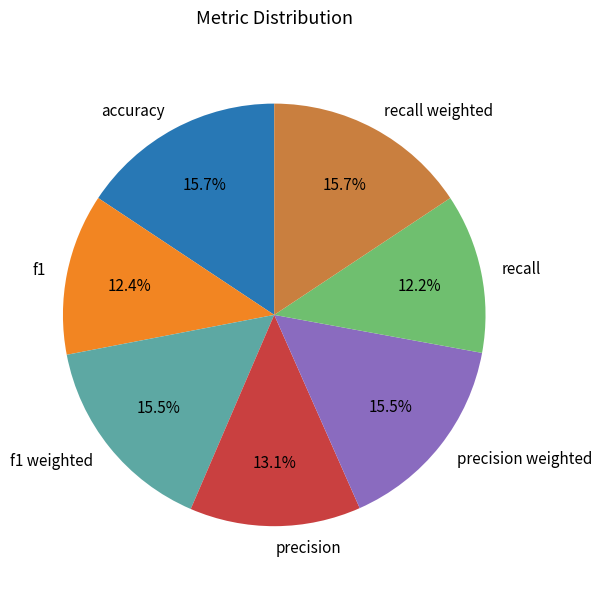

What percentage is the accuracy slice, to the nearest percent?

16%